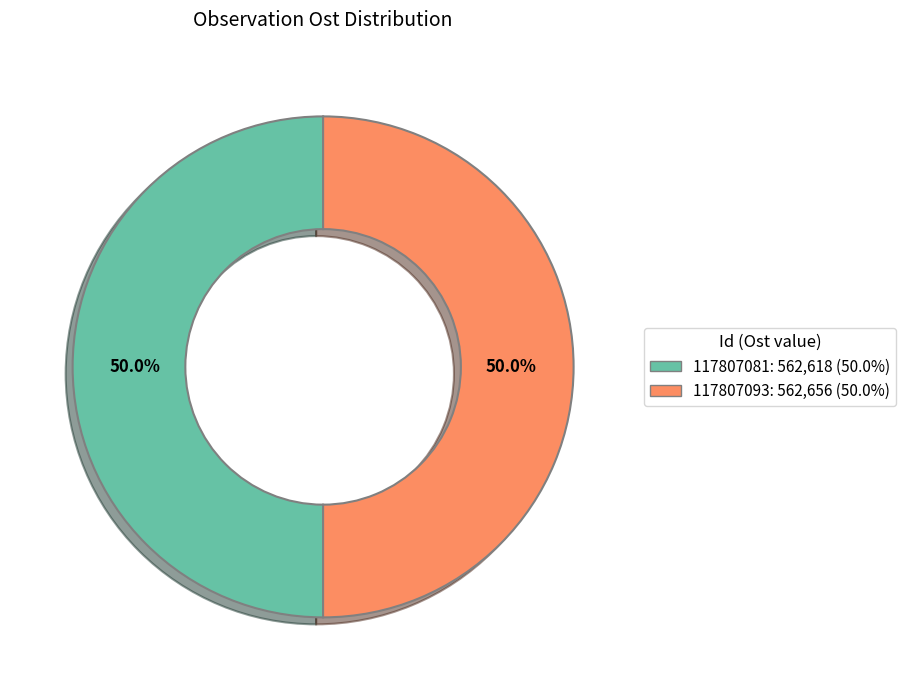

To the nearest percent, what is the average slice percentage?

50%